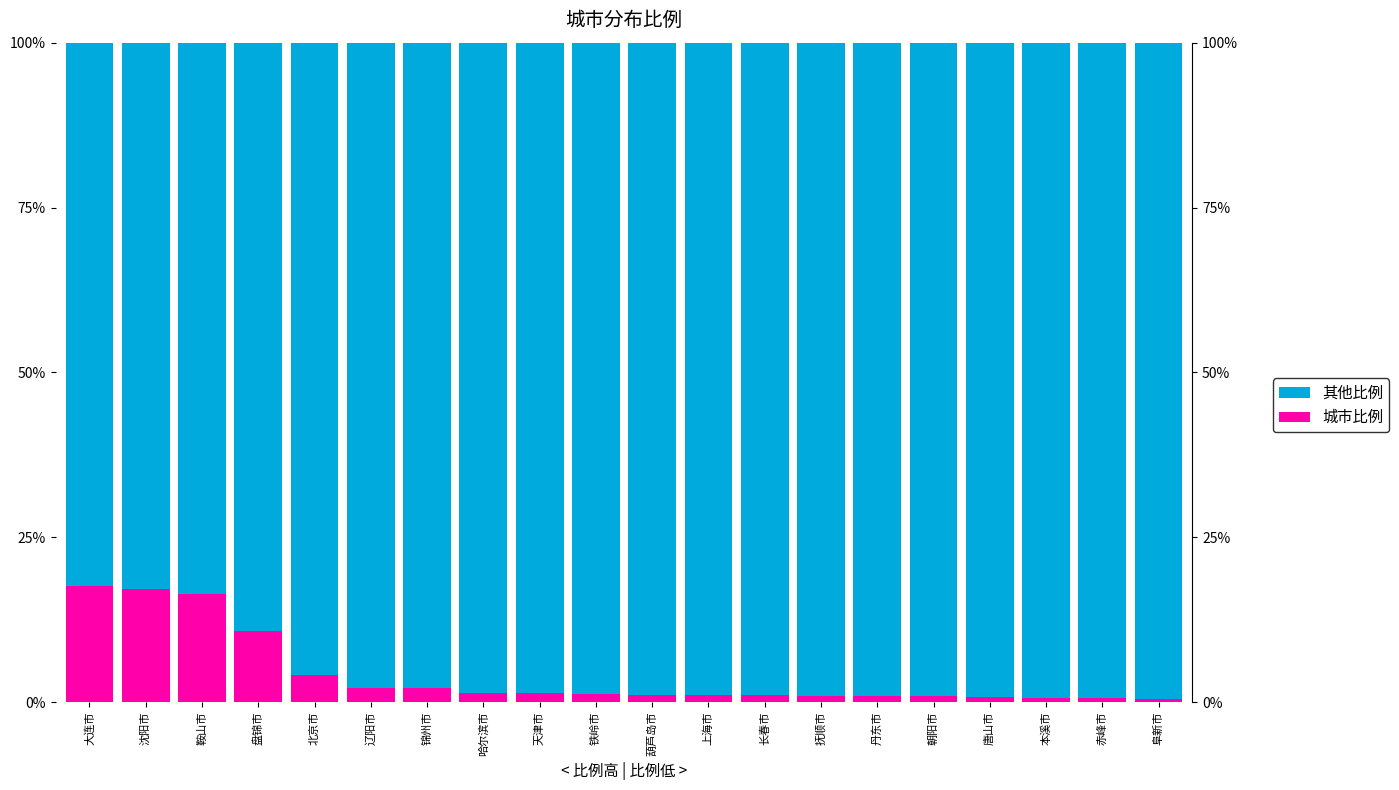

The 城市比例 series shows 0.4 at 本溪市. True or false?

False